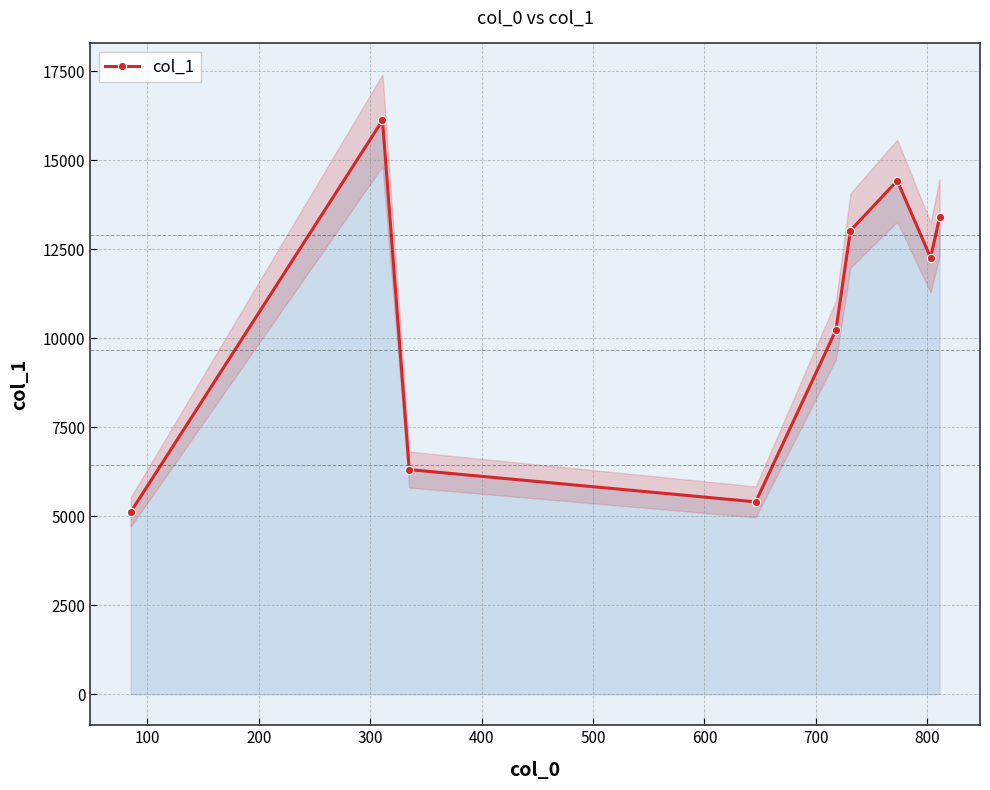

How many data points are less than 12262?

4